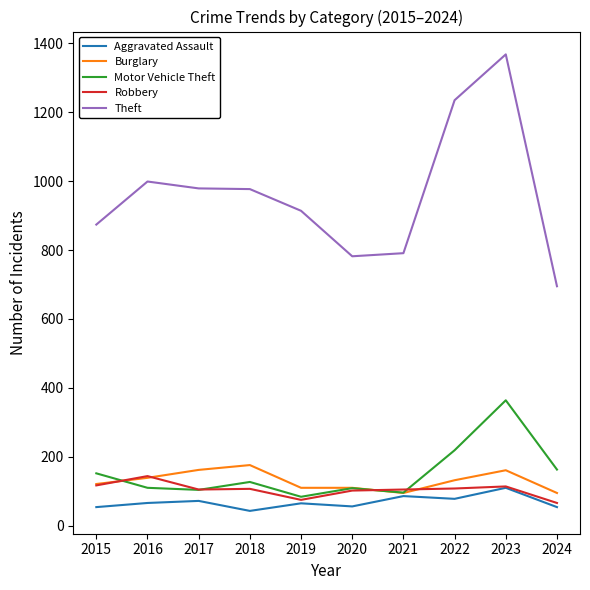

Between 2015 and 2017, which series saw the biggest shift?

Theft